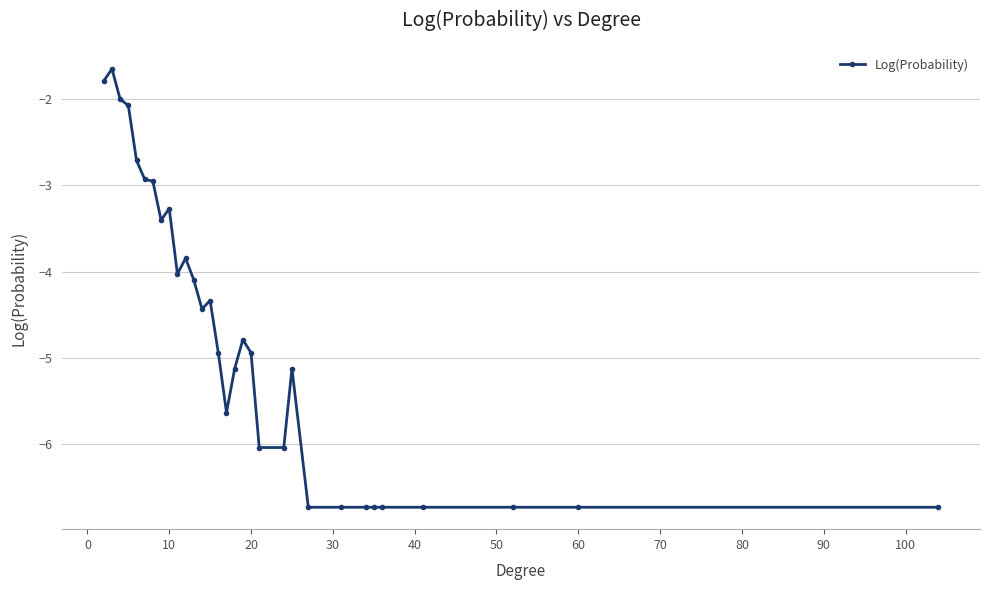

Count the number of data series in this chart.

1